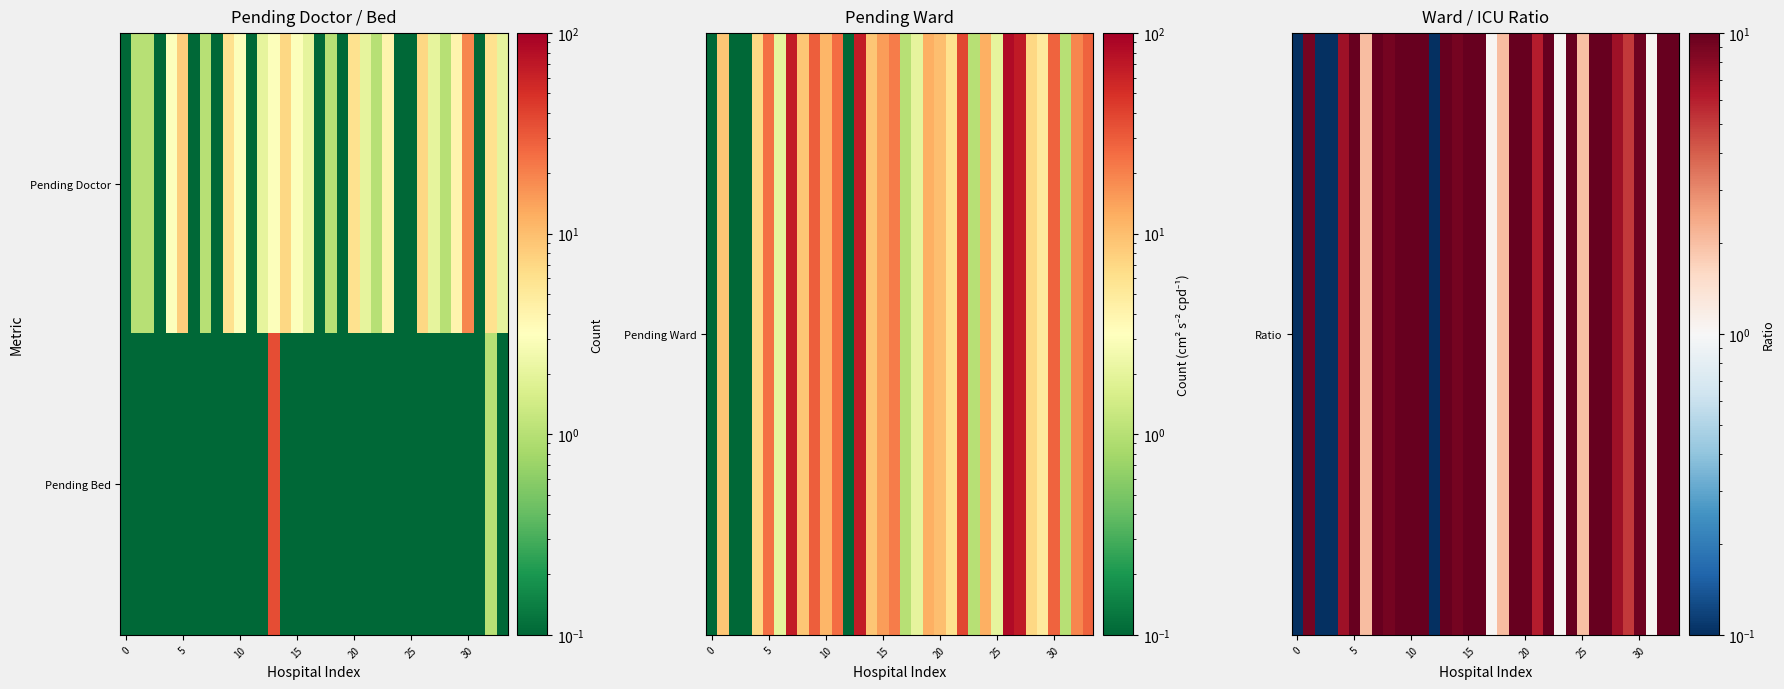

At which category is the sum across all series the highest?

13